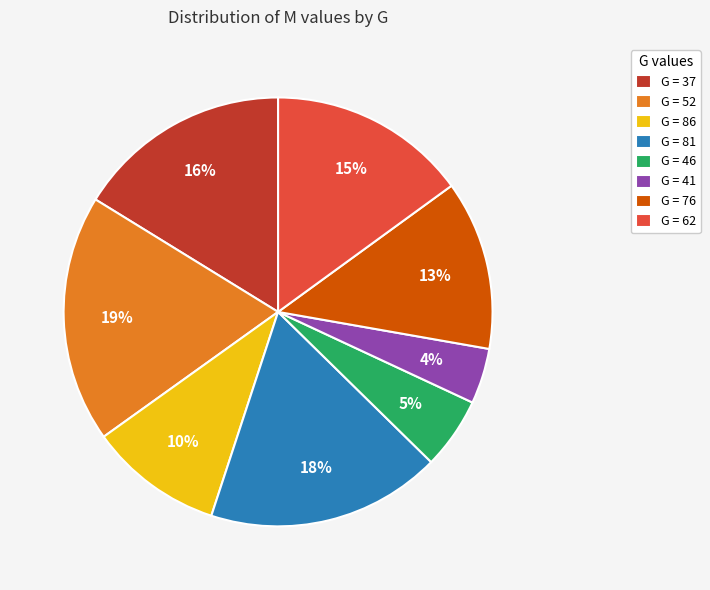

What percentage is the G = 46 slice, to the nearest percent?

5%